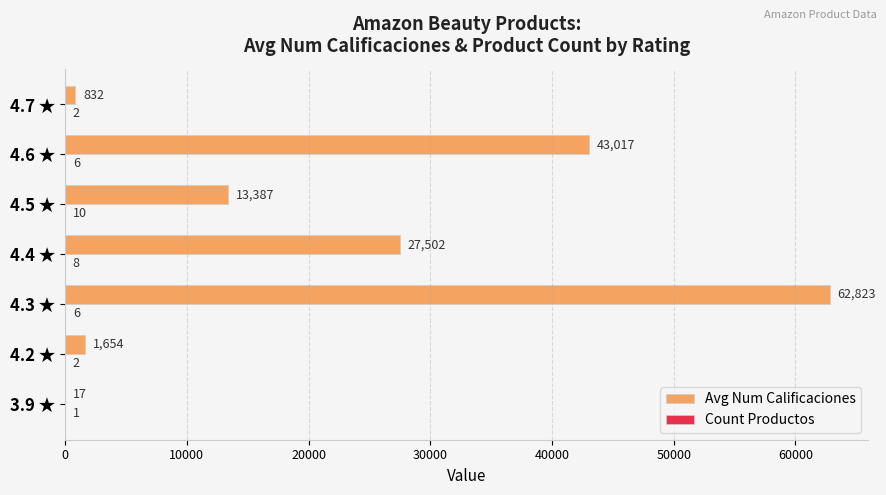

True or false: Avg Num Calificaciones has a value of 832.5 at 4.7 ★.

True